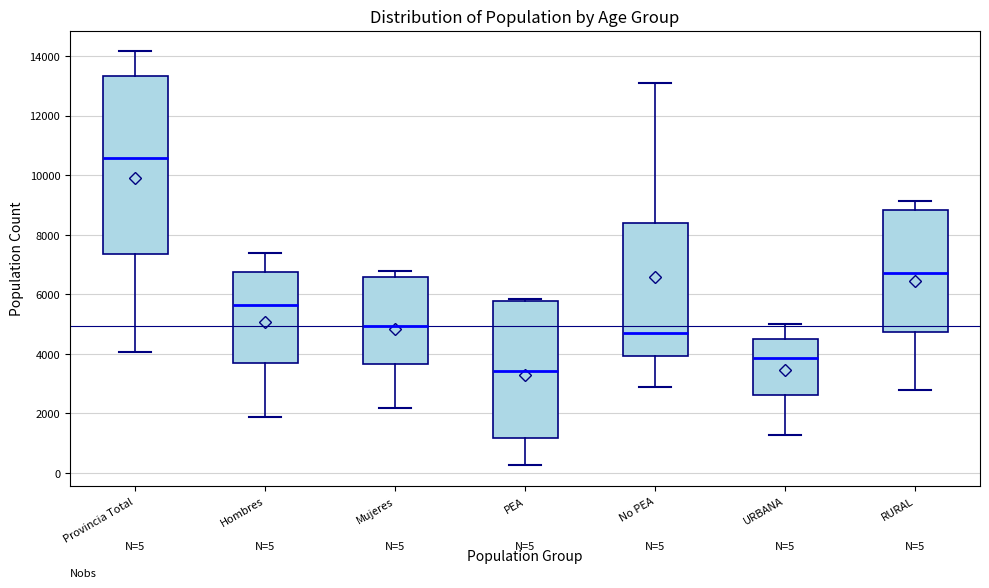

Comparing the boxes themselves (not the whiskers), which one is the tallest?

Provincia Total